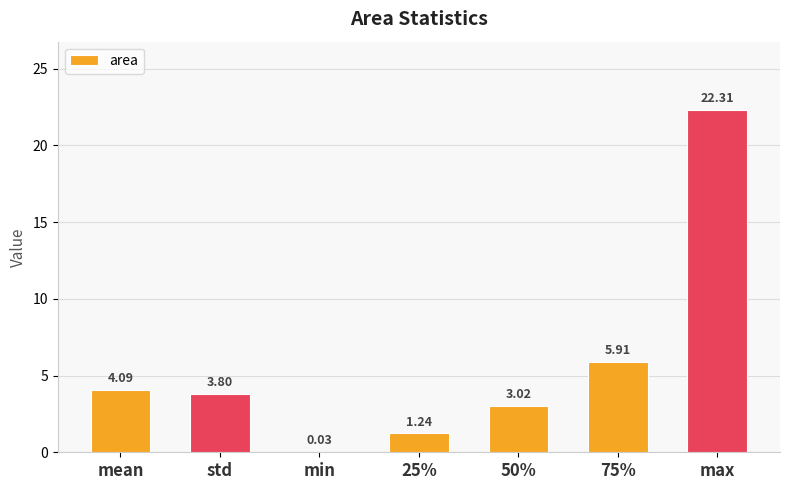

What is the sum of the values at mean and max?

26.4